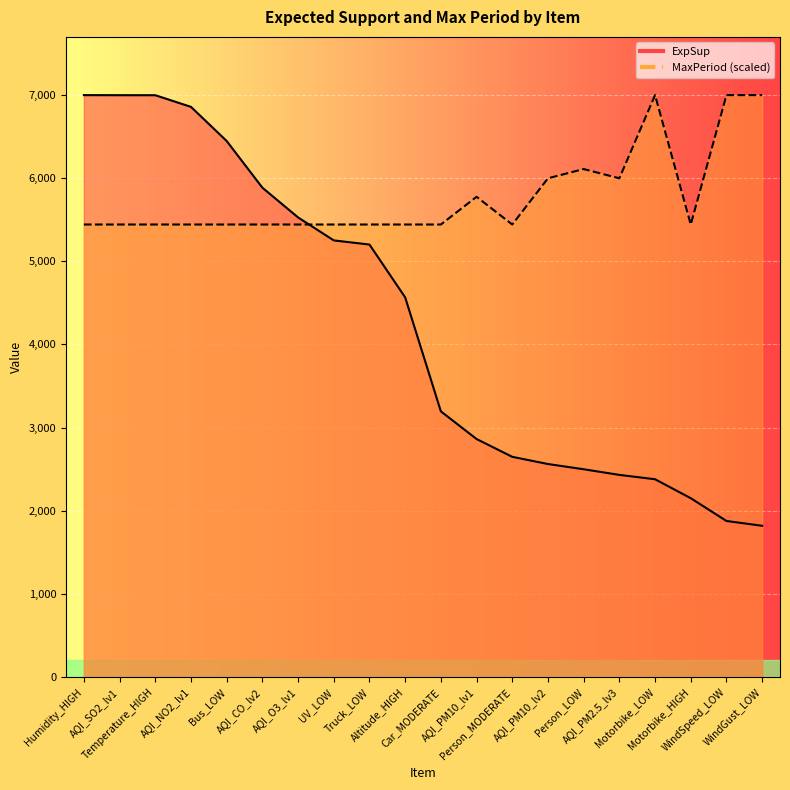

How many lines are shown in the chart?

2